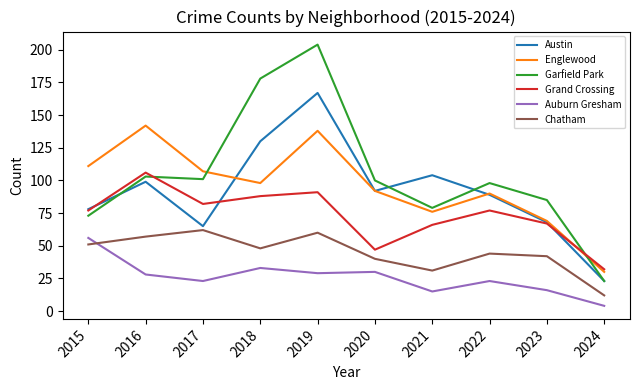

What is the spread (max minus min) of values at 2021?

89